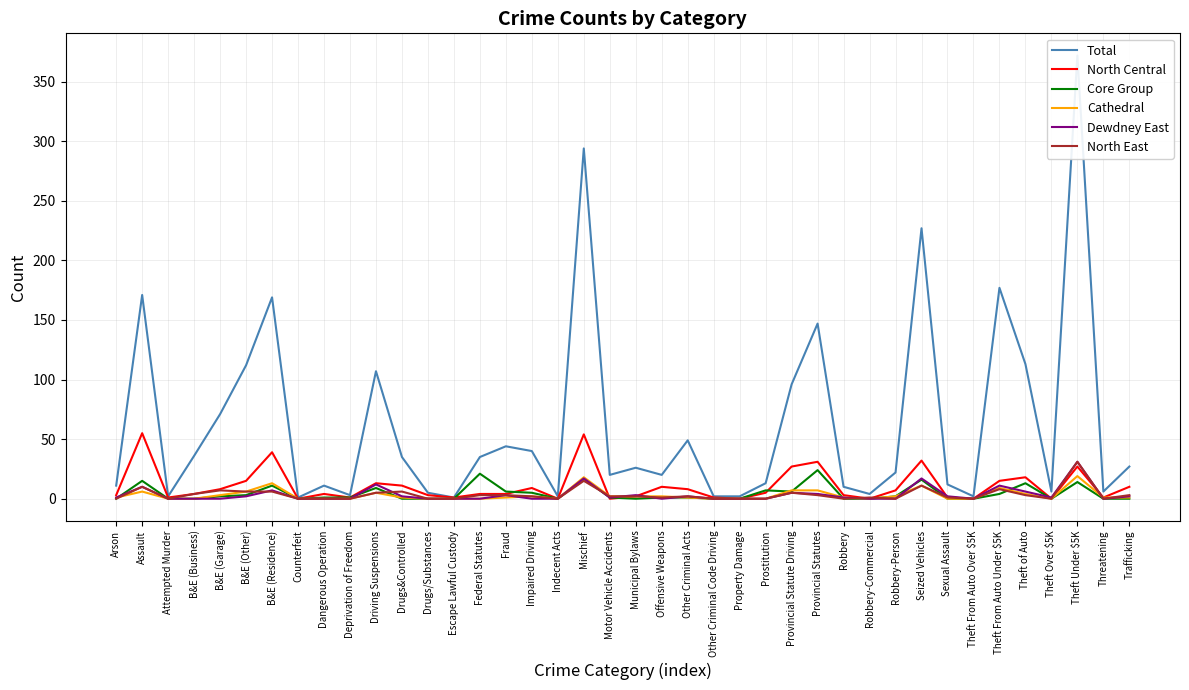

Between which two adjacent categories do Dewdney East and North East first intersect?

B&E (Other) and B&E (Residence)